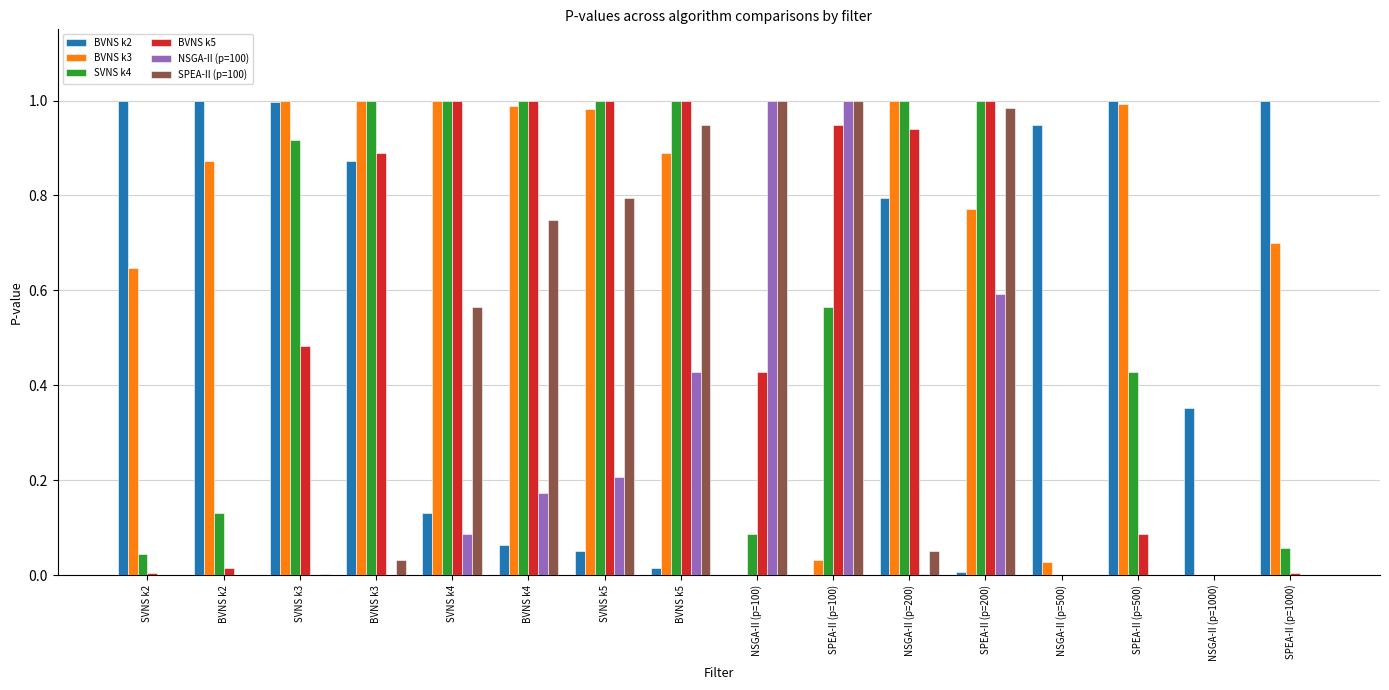

Which series changed the most between SVNS k4 and SVNS k5?

SPEA-II (p=100)